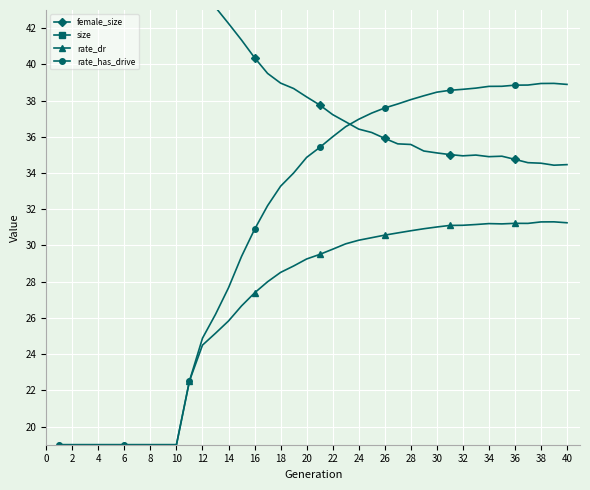

Which series has the largest total across all categories?

size